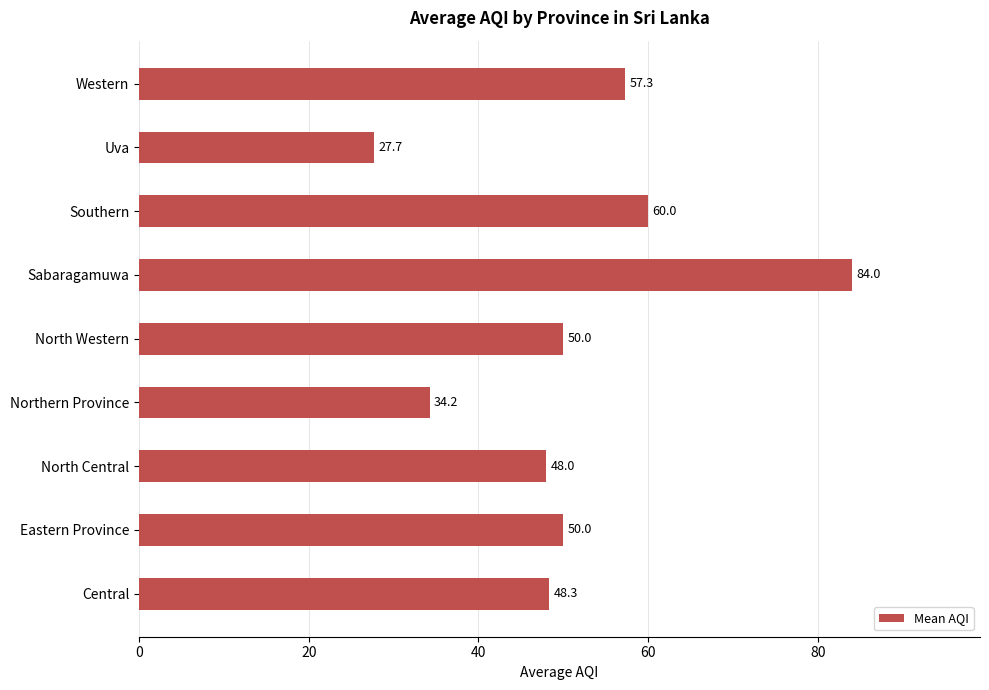

What is the difference between the maximum and minimum values?

56.3